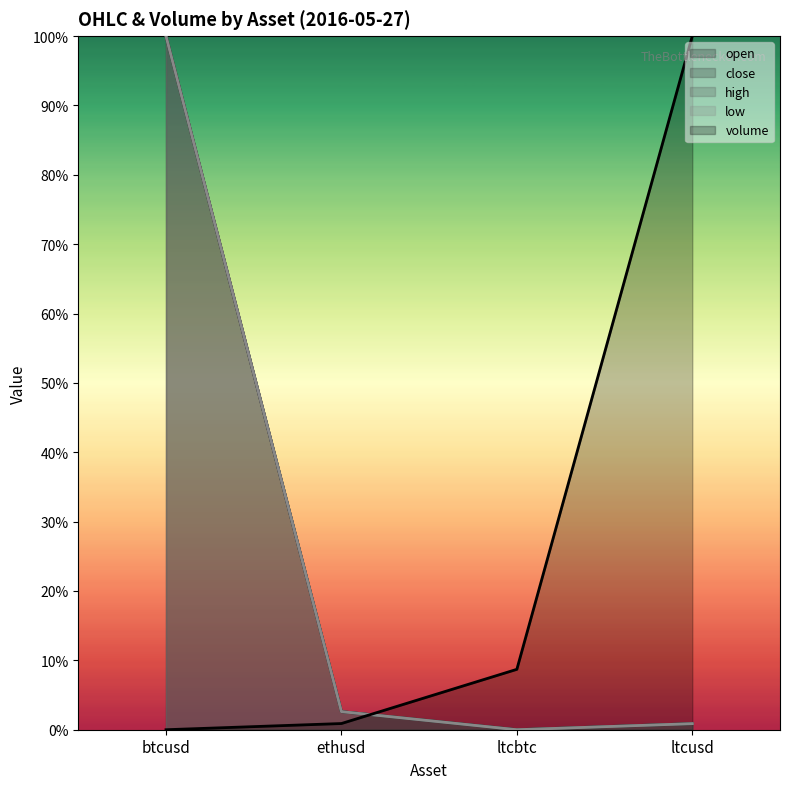

What is the difference between the volume values at btcusd and ltcusd?

1.0